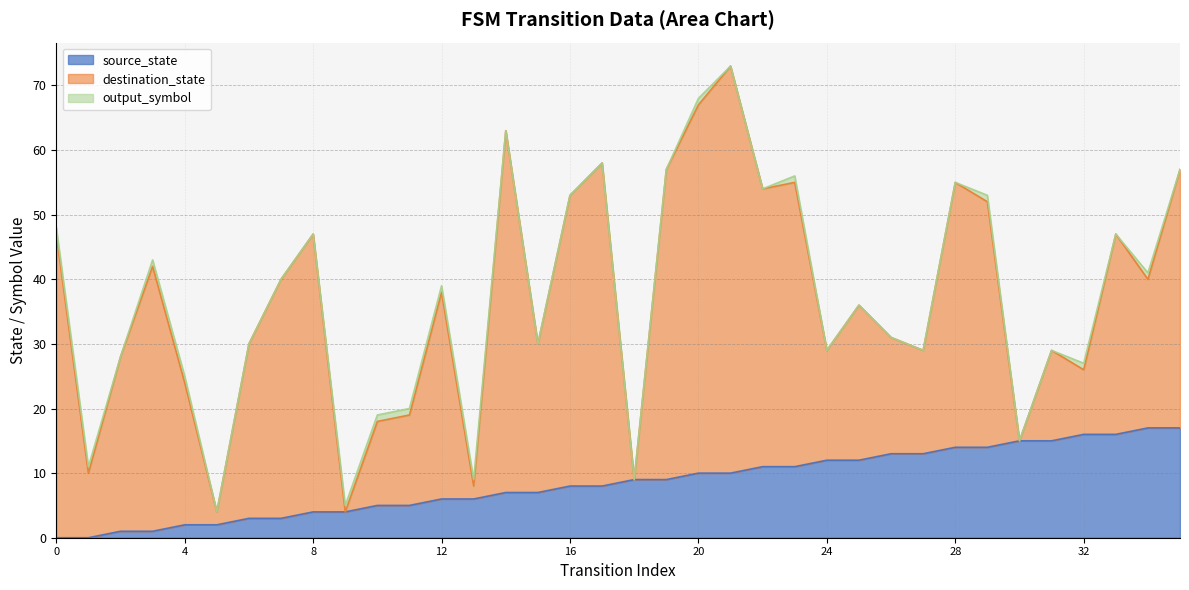

Rank the series by their maximum value, from highest to lowest.

destination_state, source_state, output_symbol